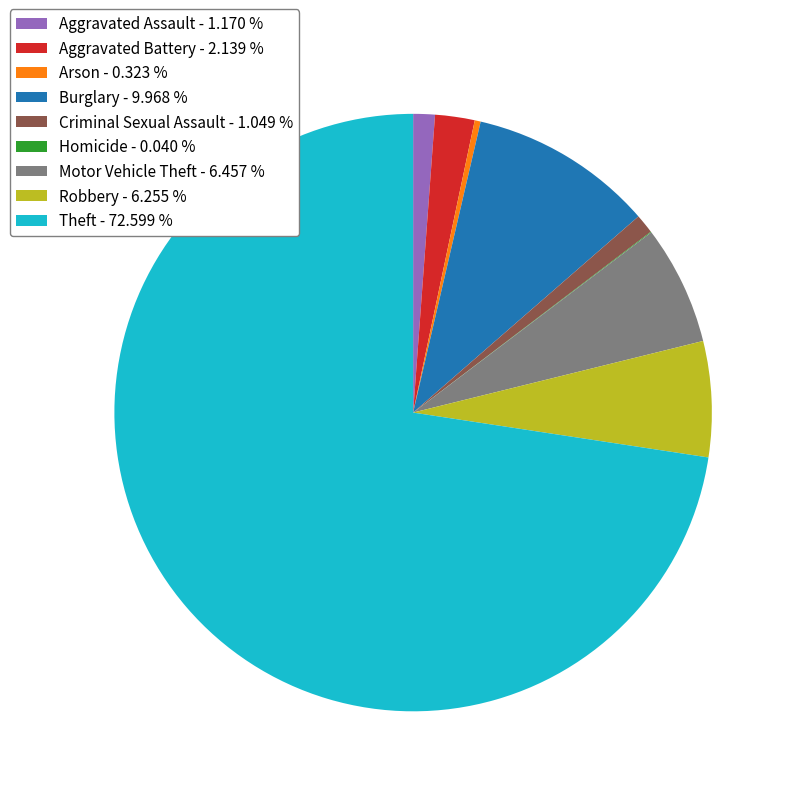

Approximately how many times larger is the value at Theft - 72.599 % compared to Criminal Sexual Assault - 1.049 %?

69.2